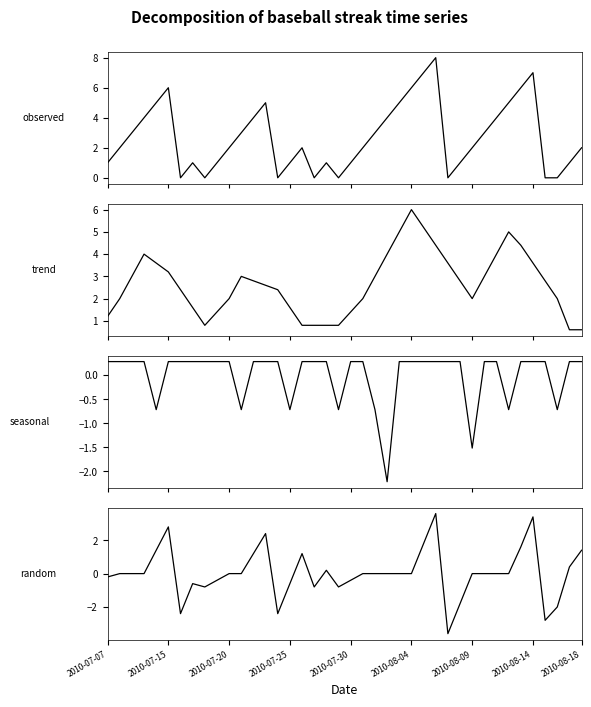

At which category is the sum across all series the highest?

27